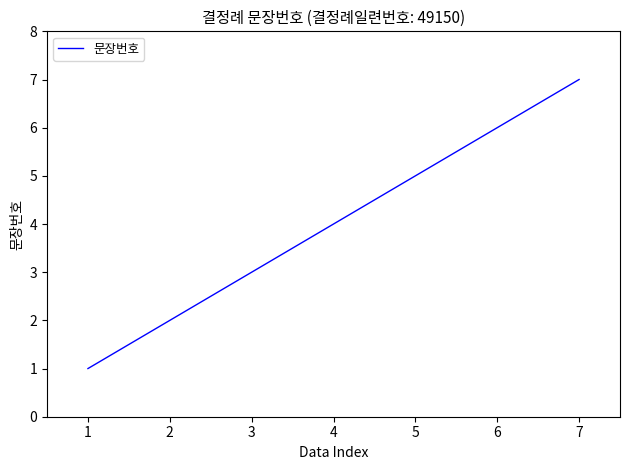

What is the change in value from 2 to 5?

+3